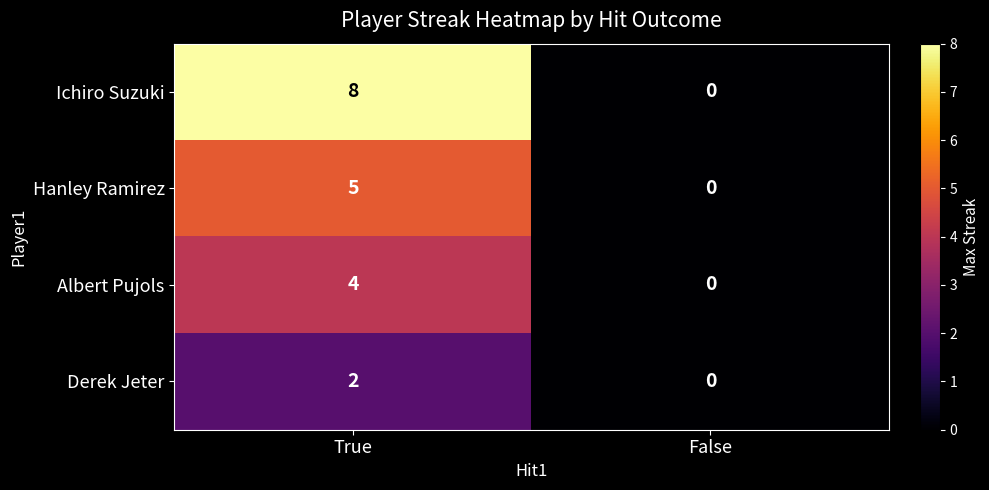

Where is Hanley Ramirez nearest to the value 2?

False